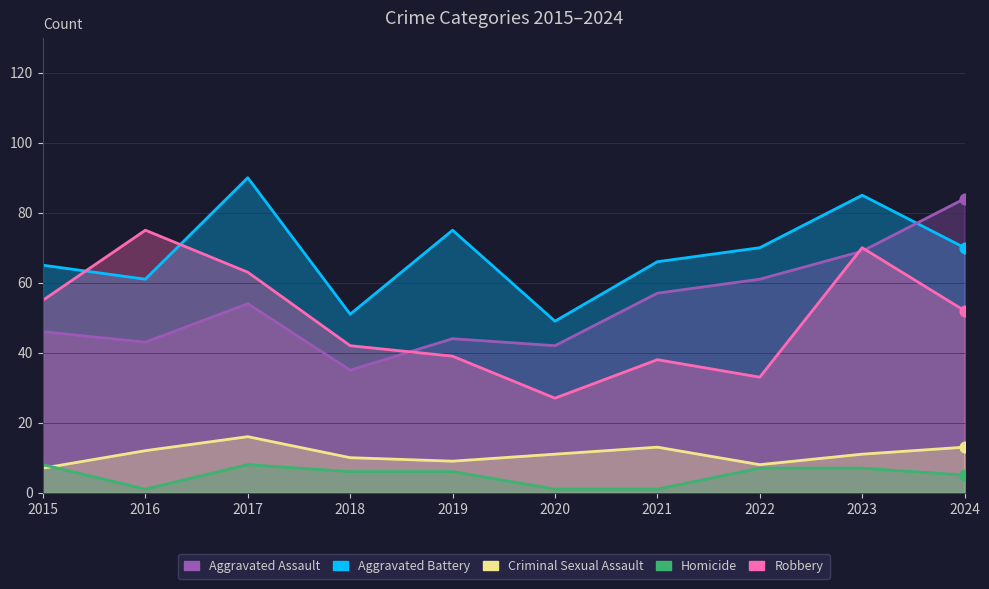

Which series reaches the minimum Y coordinate?

Homicide